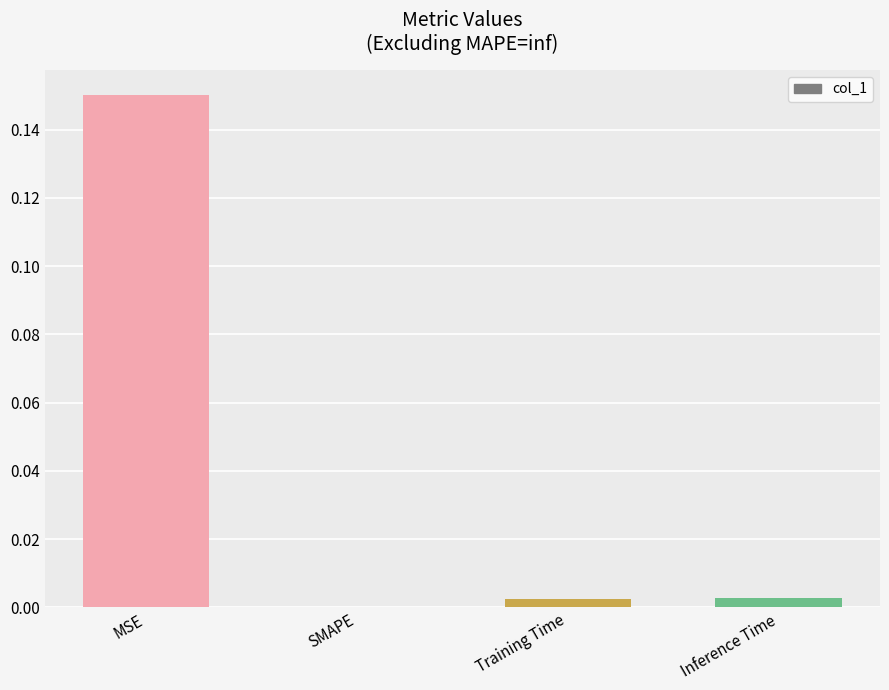

Which label corresponds to the largest value in the chart?

MSE